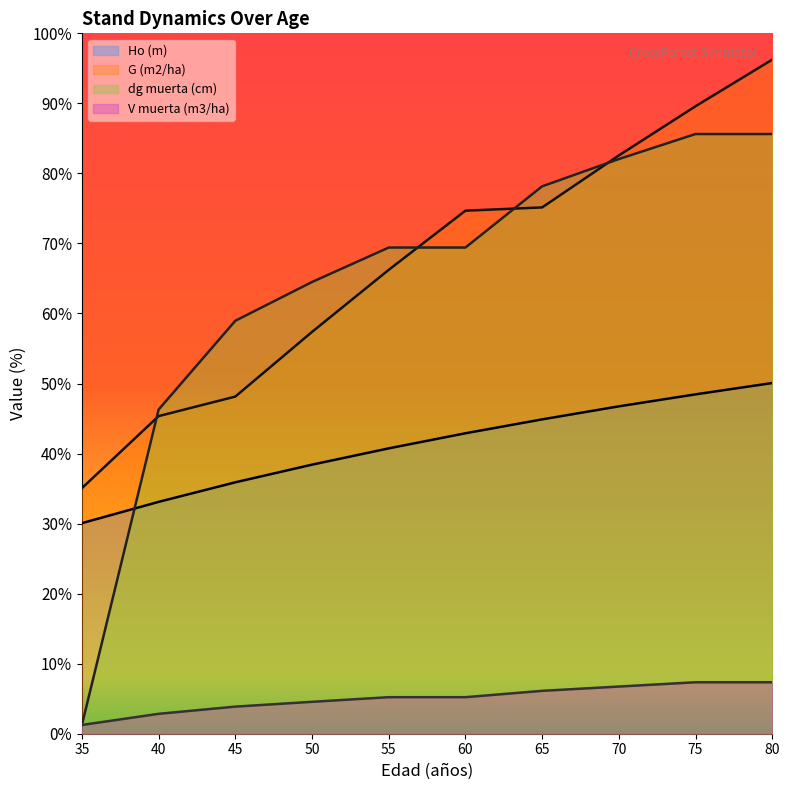

Read the dg muerta (cm) value at 80.

34.2